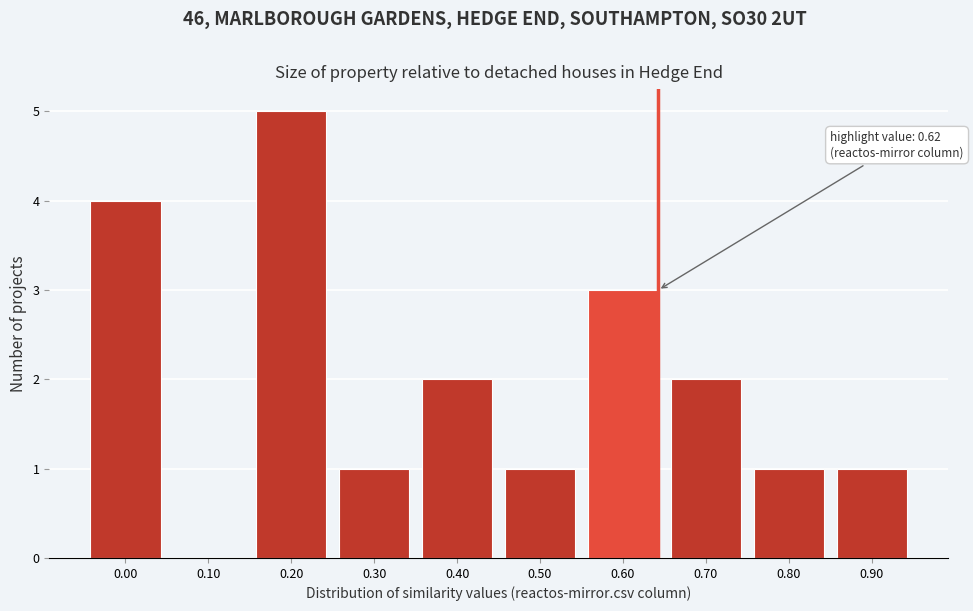

Reading left to right, what are all the values shown in this chart?

0.00=4	0.10=0	0.20=5	0.30=1	0.40=2	0.50=1	0.60=3	0.70=2	0.80=1	0.90=1